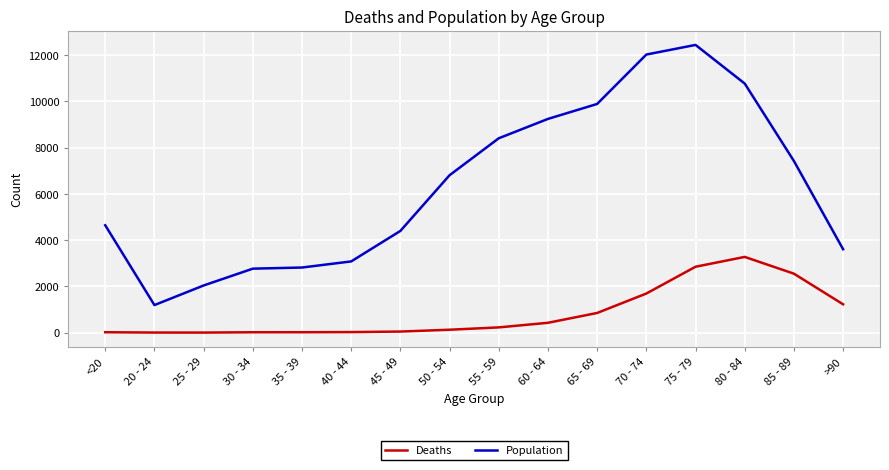

What is the minimum value shown in the chart?

3